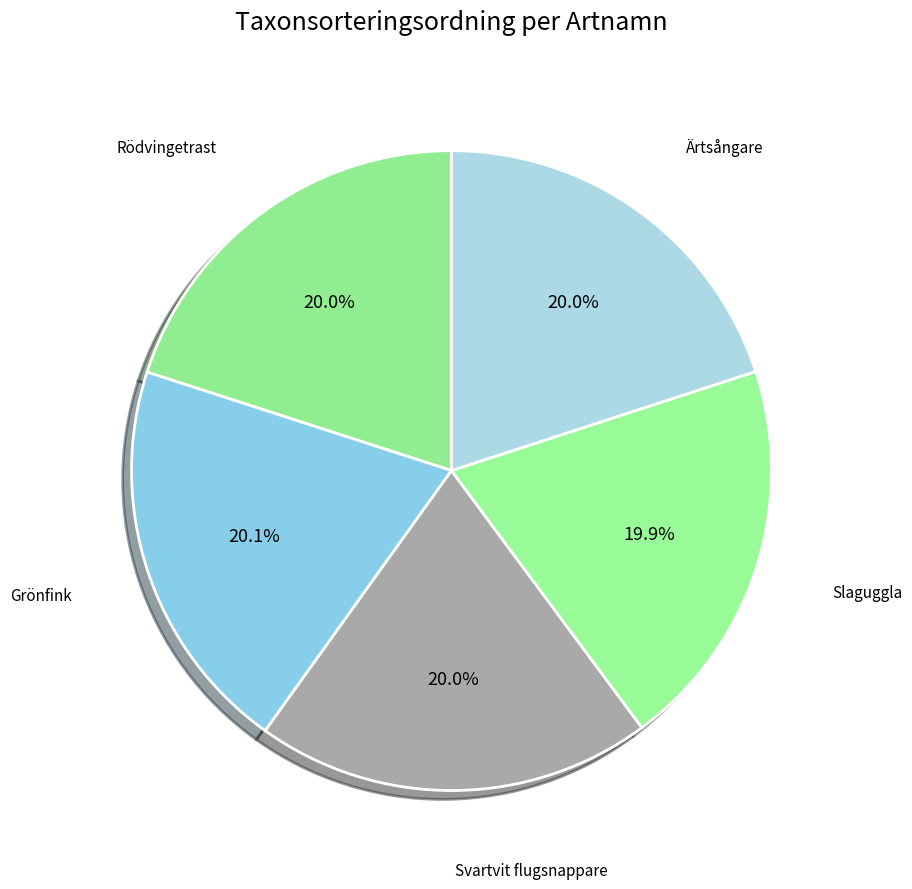

Combined, what portion of the pie is Grönfink and Ärtsångare?

40.1%